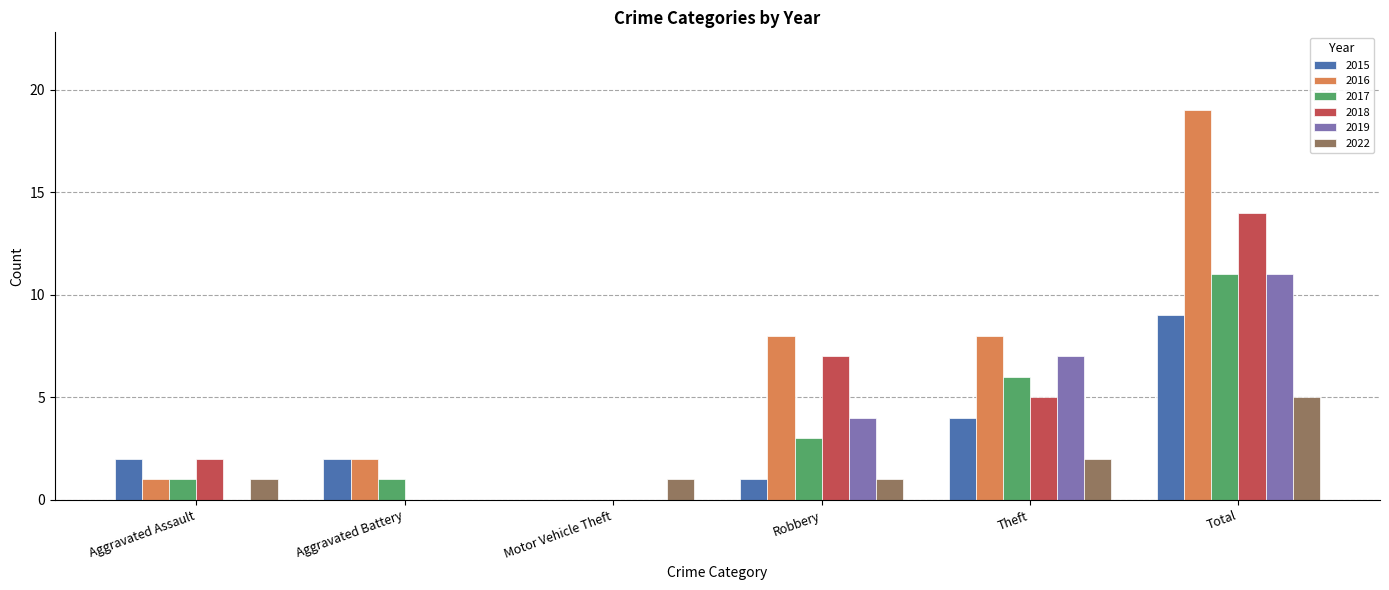

What is the sum of all 2016 values?

38